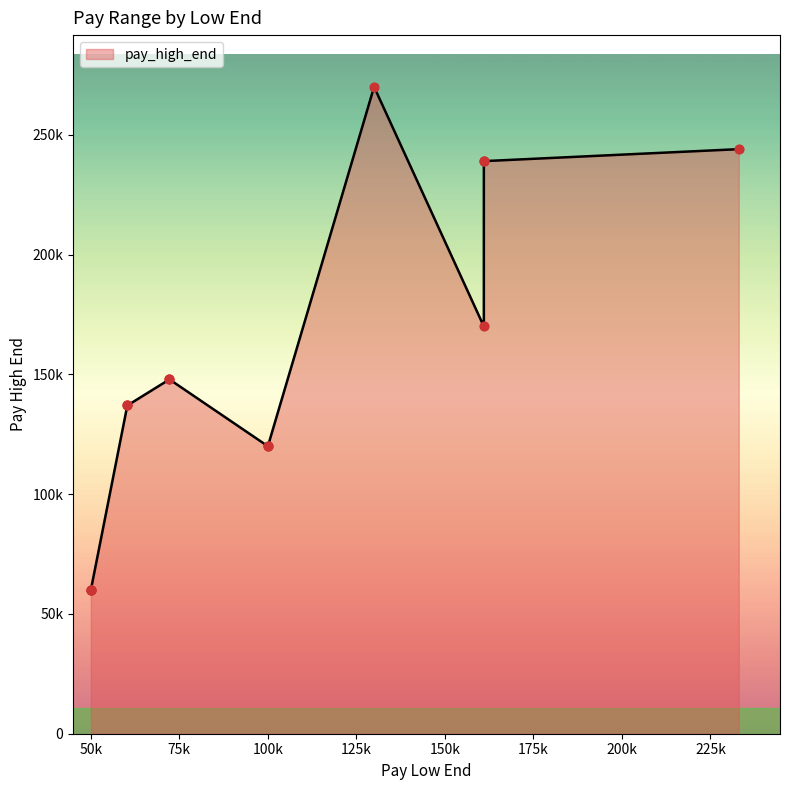

What is the change in value from 50000 to 60300?

+77000